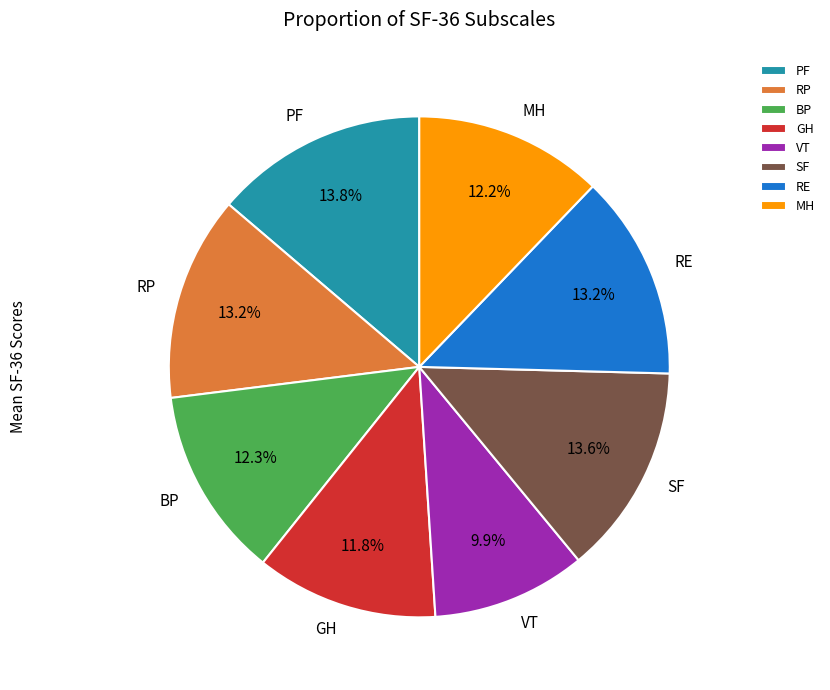

How many slices are in this pie chart?

8